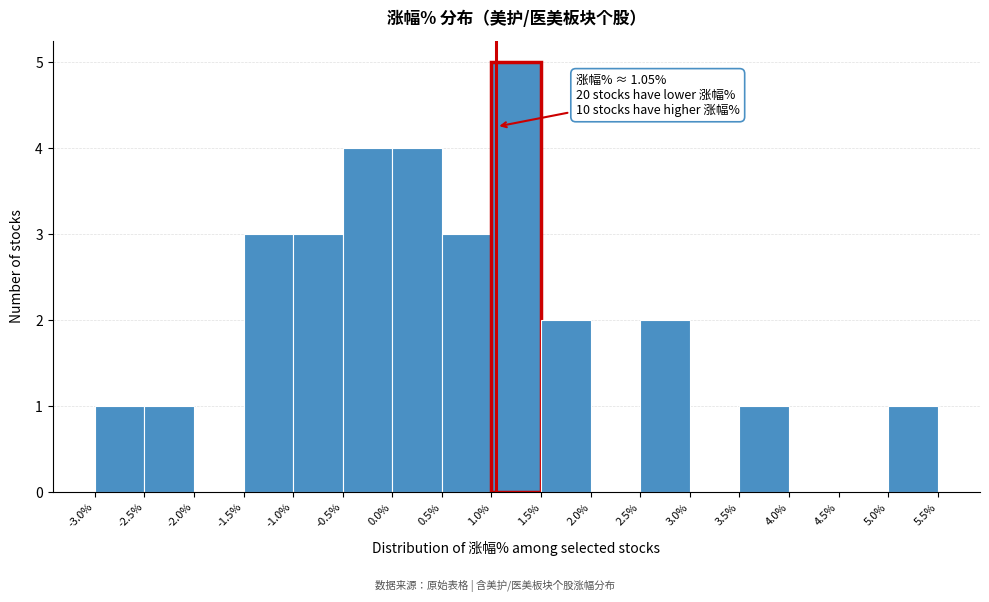

Which range on the x-axis has the tallest bar?

1.0% to 1.5%